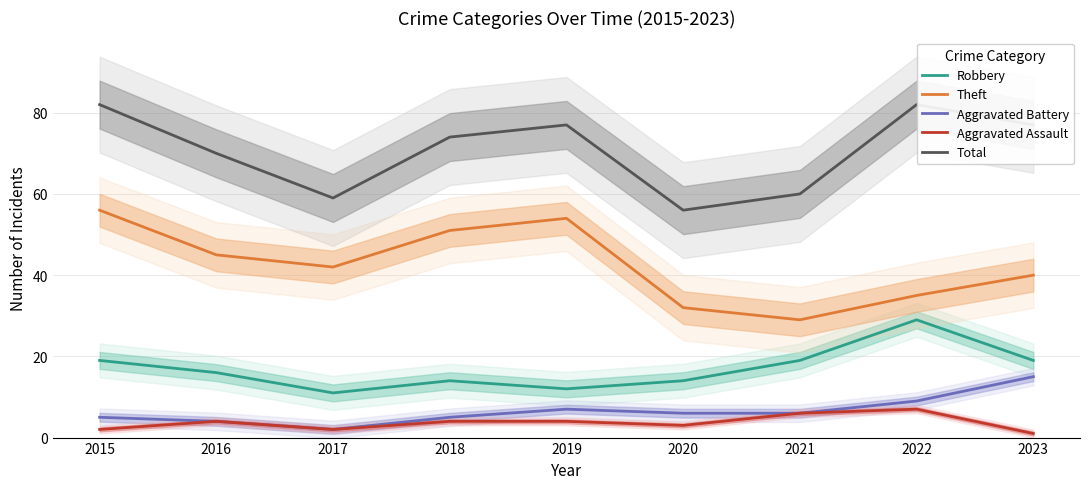

What is the value of the Theft point at the 9th from the left?

40